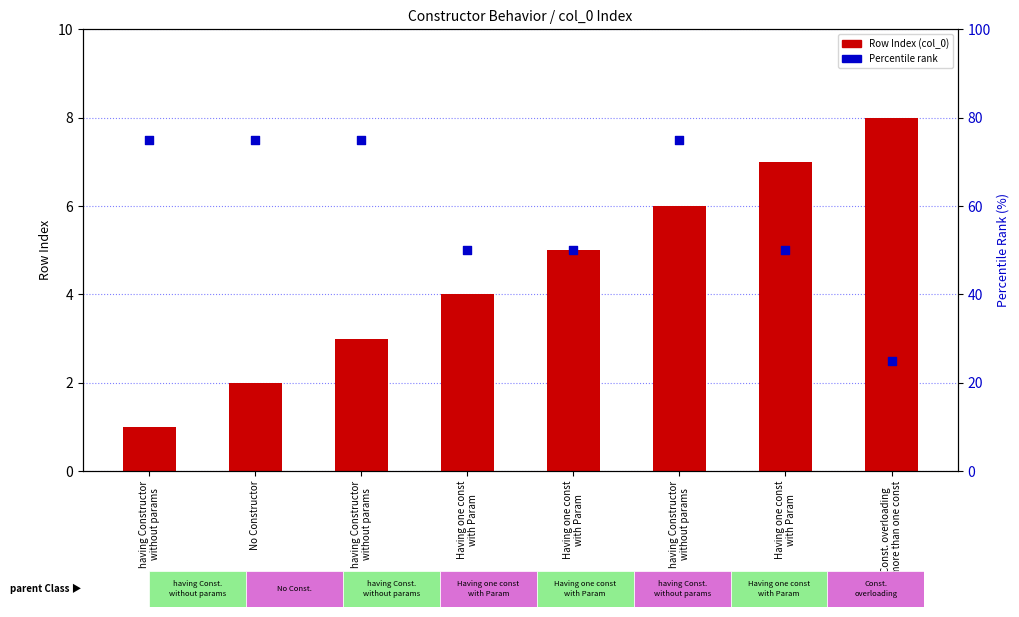

What is the total value across all series at having Constructor
without params?

76